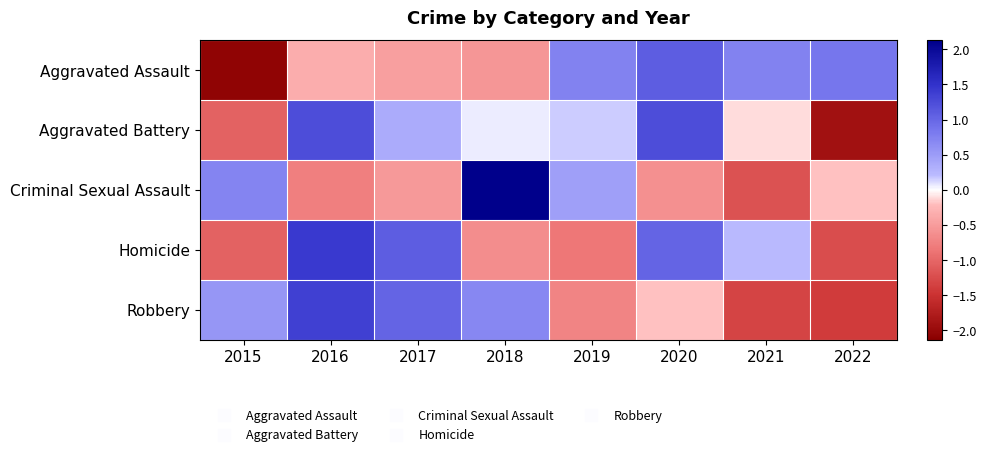

Reading left to right, what are all the values shown in this chart?

Aggravated Assault: 2015=-2.1	2016=-0.3	2017=-0.5	2018=-0.6	2019=0.7	2020=1.1	2021=0.7	2022=0.9
Aggravated Battery: 2015=-1.0	2016=1.2	2017=0.4	2018=0.1	2019=0.2	2020=1.2	2021=-0.1	2022=-1.9
Criminal Sexual Assault: 2015=0.7	2016=-0.8	2017=-0.5	2018=2.1	2019=0.5	2020=-0.6	2021=-1.2	2022=-0.2
Homicide: 2015=-1.0	2016=1.4	2017=1.1	2018=-0.6	2019=-0.8	2020=1.0	2021=0.2	2022=-1.2
Robbery: 2015=0.6	2016=1.4	2017=1.0	2018=0.7	2019=-0.7	2020=-0.2	2021=-1.3	2022=-1.4